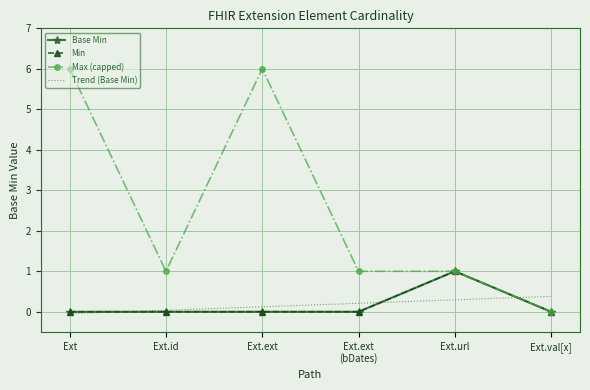

Which category has the highest value across all series?

Ext